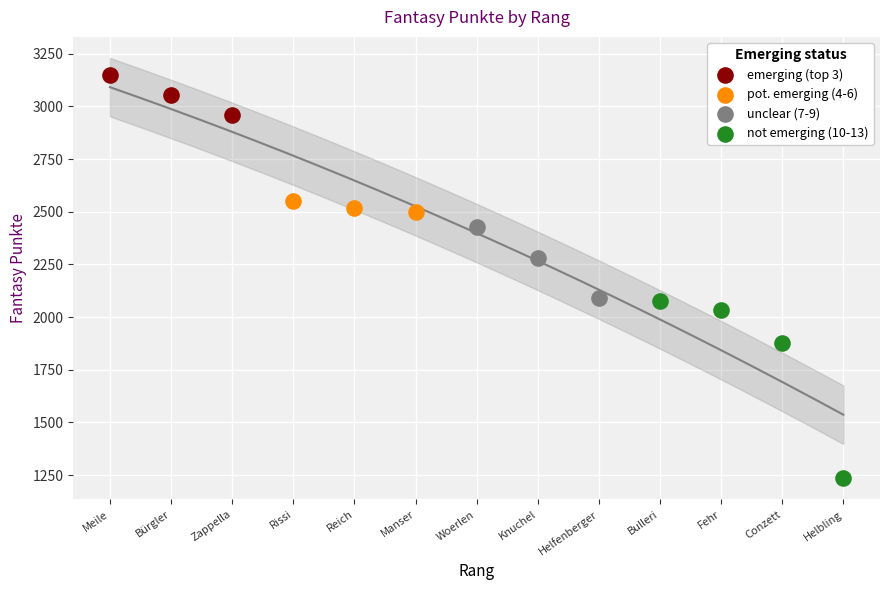

What are all the series names shown in the legend?

emerging (top 3), pot. emerging (4-6), unclear (7-9), not emerging (10-13)